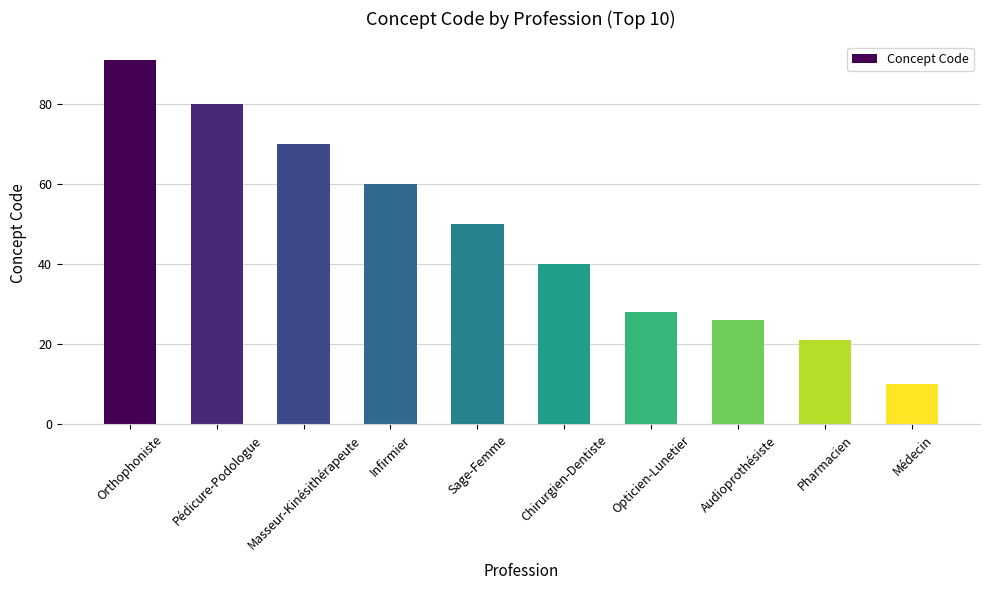

What is the change in value from Masseur-Kinésithérapeute to Opticien-Lunetier?

-42